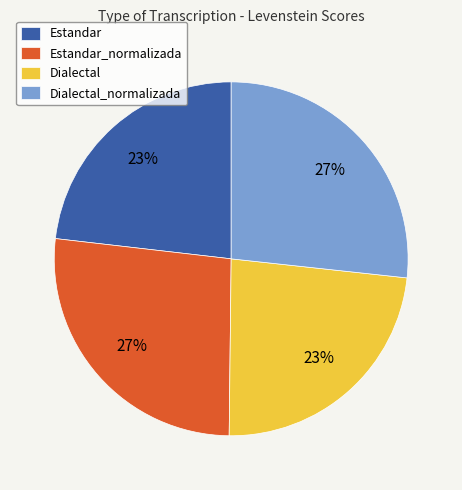

To the nearest percent, what is the average slice percentage?

25%